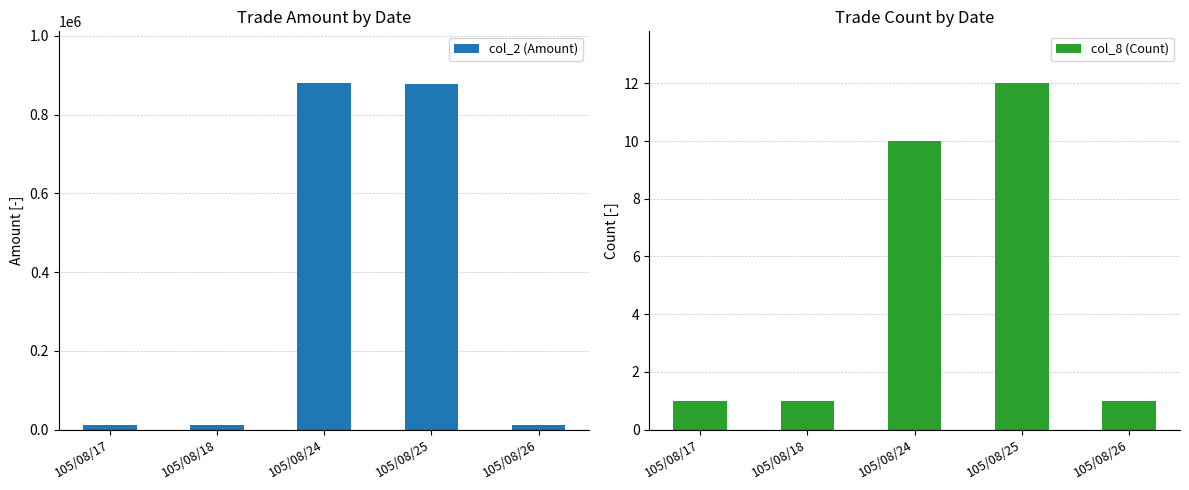

How many data points in col_2 (Amount) are above 12760?

2